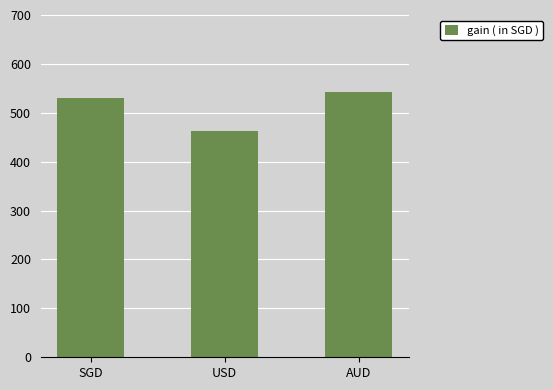

Between USD and SGD, which is larger?

SGD